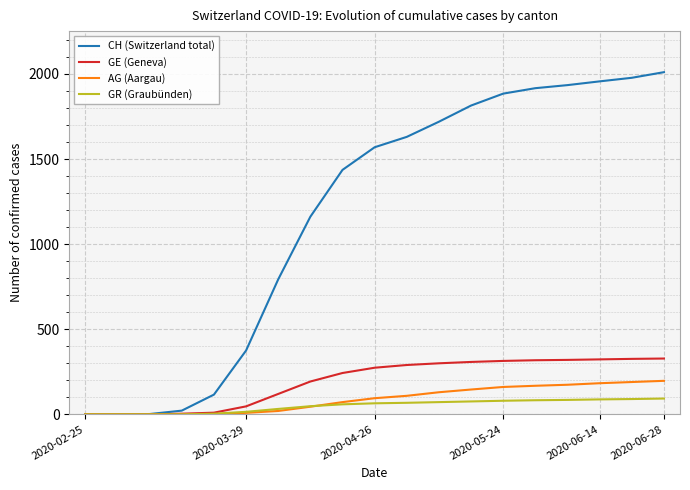

Rank the series by their maximum value, from lowest to highest.

GR (Graubünden), AG (Aargau), GE (Geneva), CH (Switzerland total)